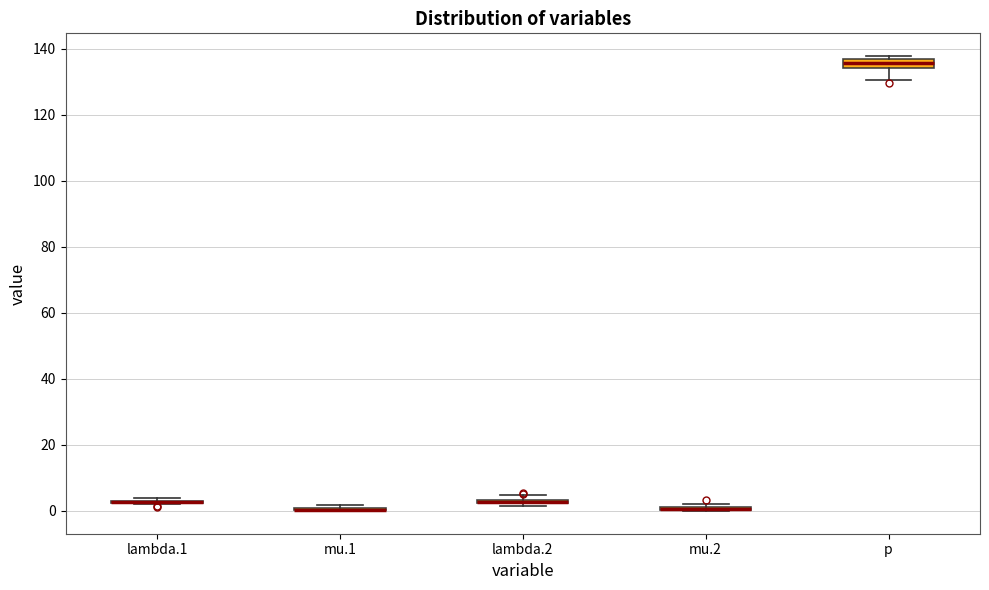

Where is the lower edge of the box for mu.2 on the y-axis? The values are not printed on the chart, so give them approximately, as read against the axis.

0